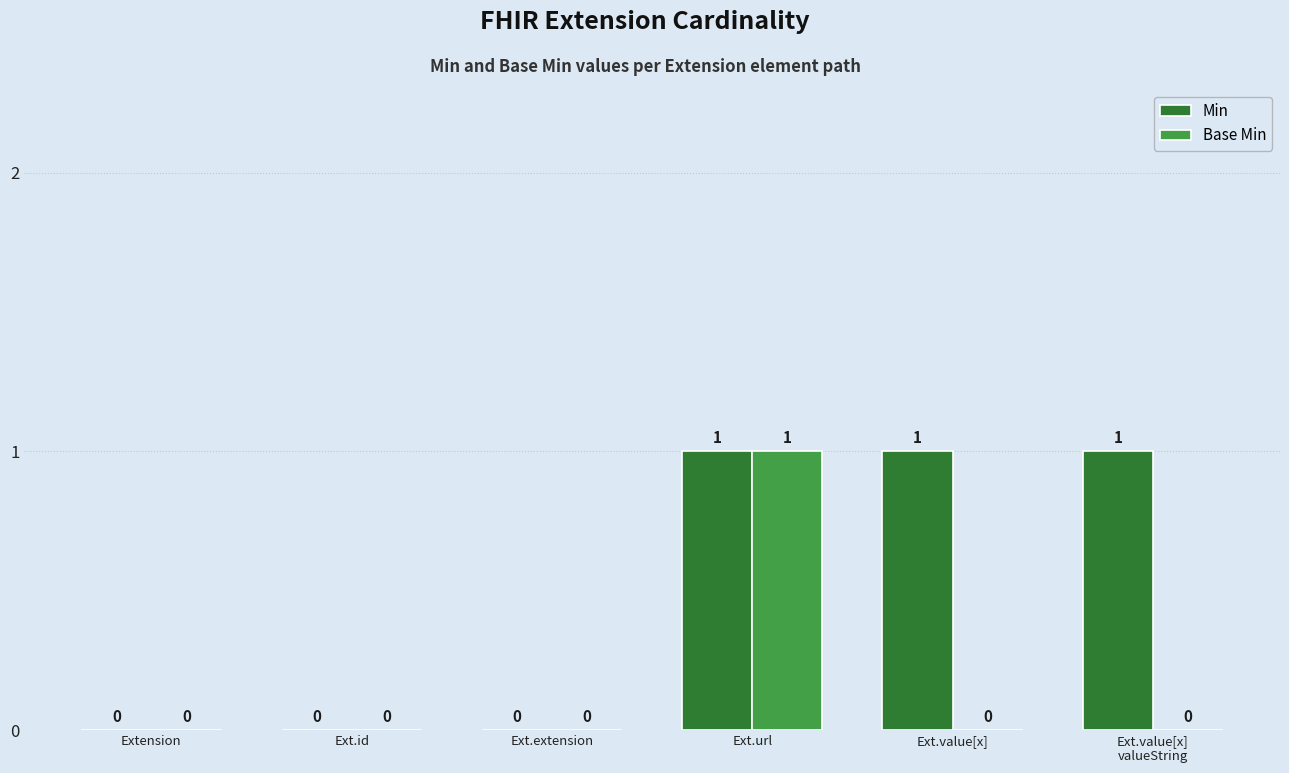

The Base Min series shows 0 at Ext.id. True or false?

True